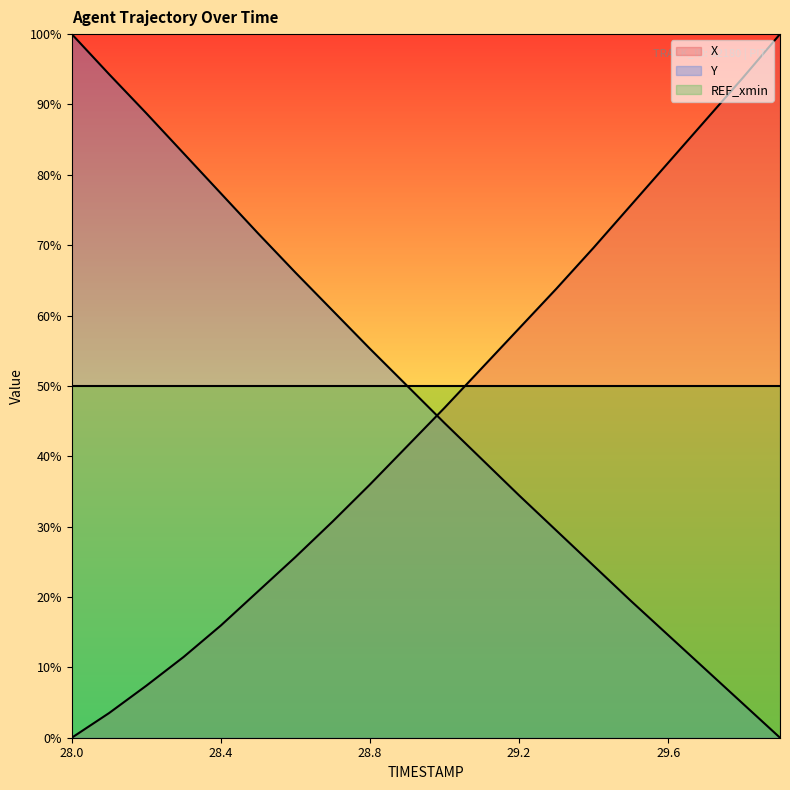

Reading right to left, what are all the values shown in this chart?

X: 100.0	93.8	87.7	81.7	75.7	69.6	63.8	58.2	52.5	46.9	41.4	36.0	30.7	25.7	20.8	16.0	11.5	7.4	3.5	0.0
Y: 0.0	4.9	9.7	14.6	19.4	24.4	29.4	34.4	39.6	44.7	50.0	55.3	60.7	66.1	71.7	77.4	83.1	88.8	94.3	100.0